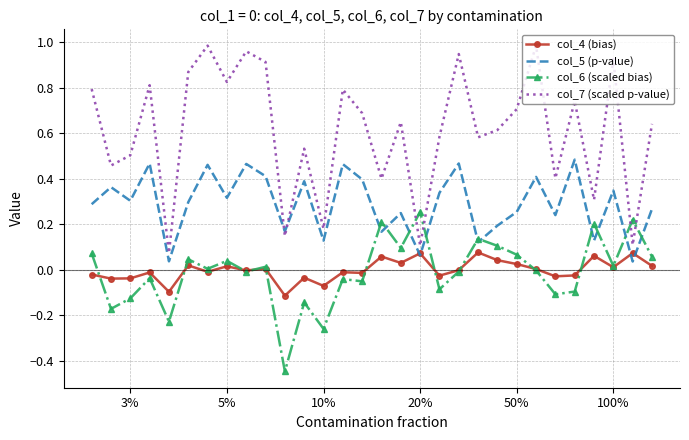

Which series has the largest range (max minus min)?

col_7 (scaled p-value)